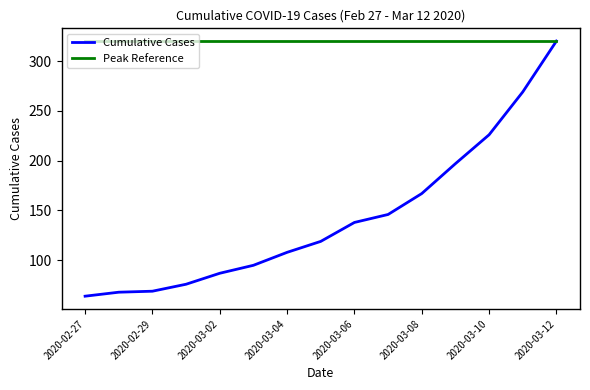

What is the highest value of the Cumulative Cases series?

320